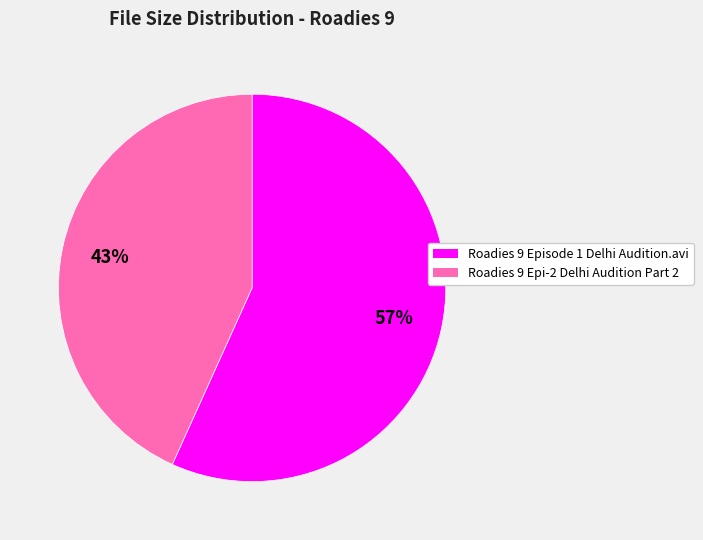

What percentage is the Roadies 9 Epi-2 Delhi Audition Part 2 slice, to the nearest percent?

43%